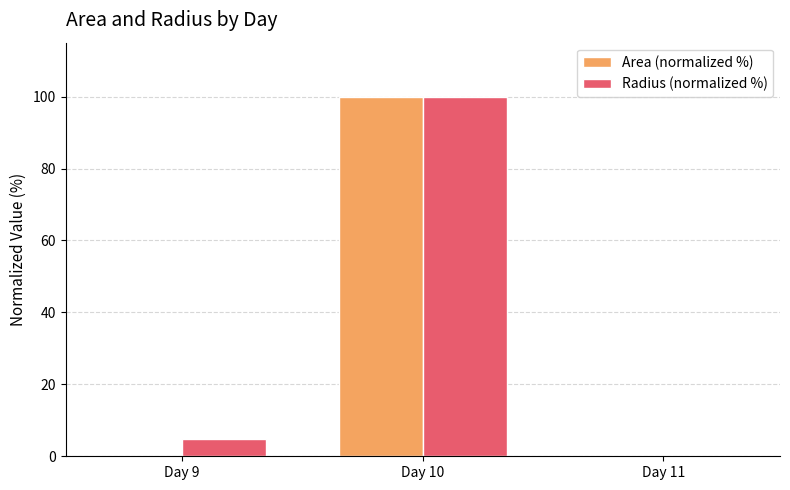

What is the sum of all Radius (normalized %) values?

104.9